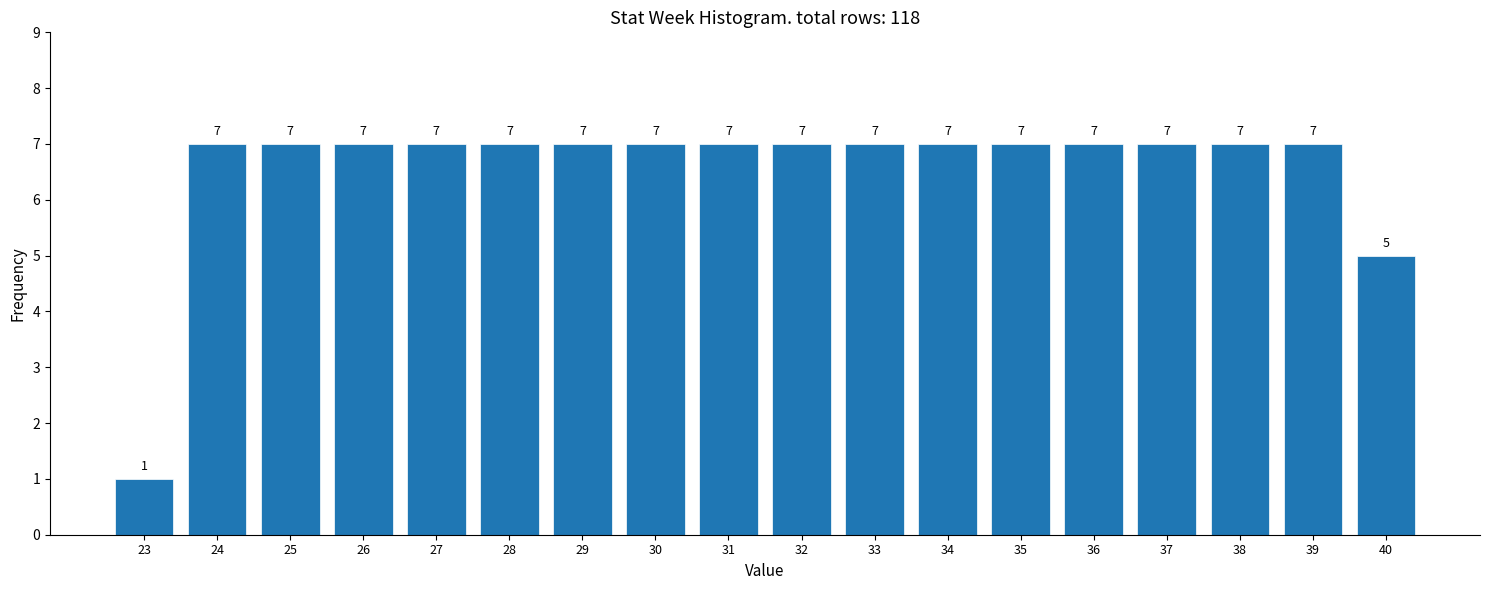

Reading right to left, extract all data points from this chart.

5	7	7	7	7	7	7	7	7	7	7	7	7	7	7	7	7	1